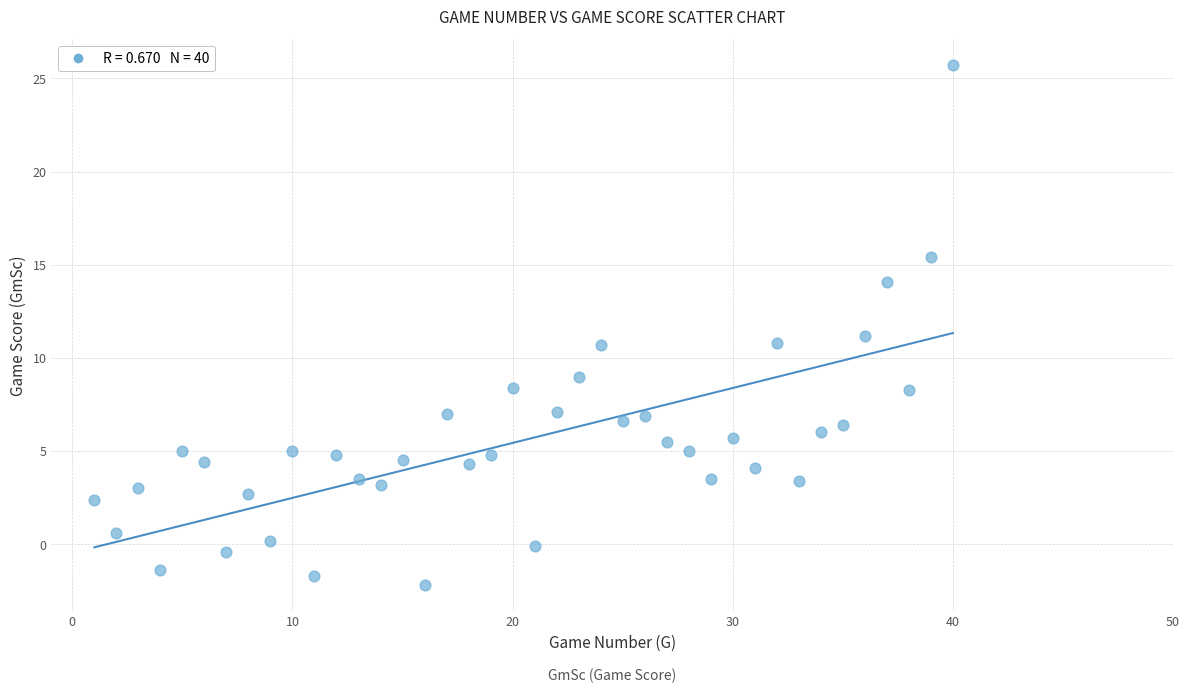

What is the range of Y values (max minus min)?

27.9